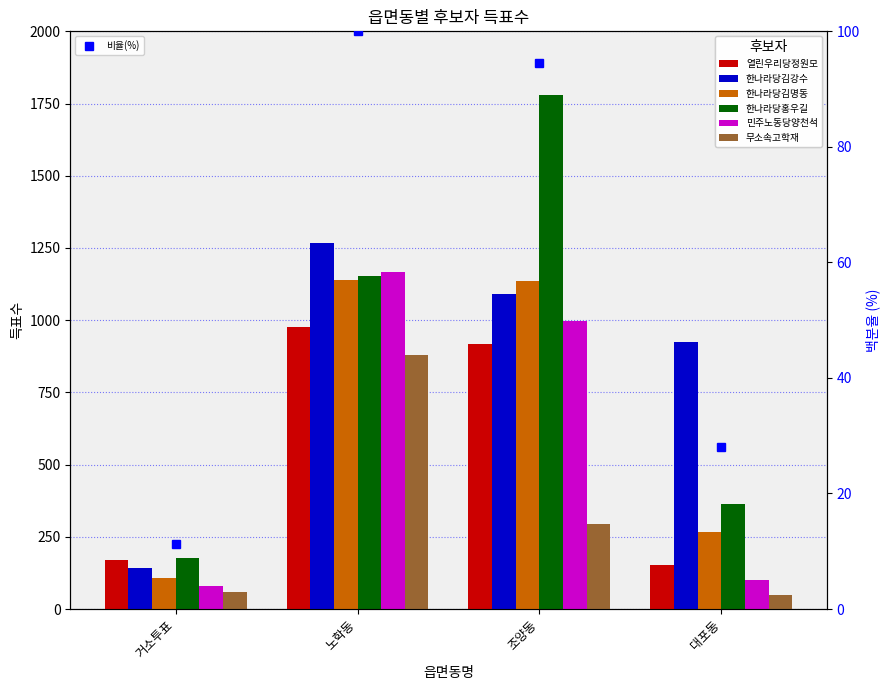

How many bars are there in total?

24